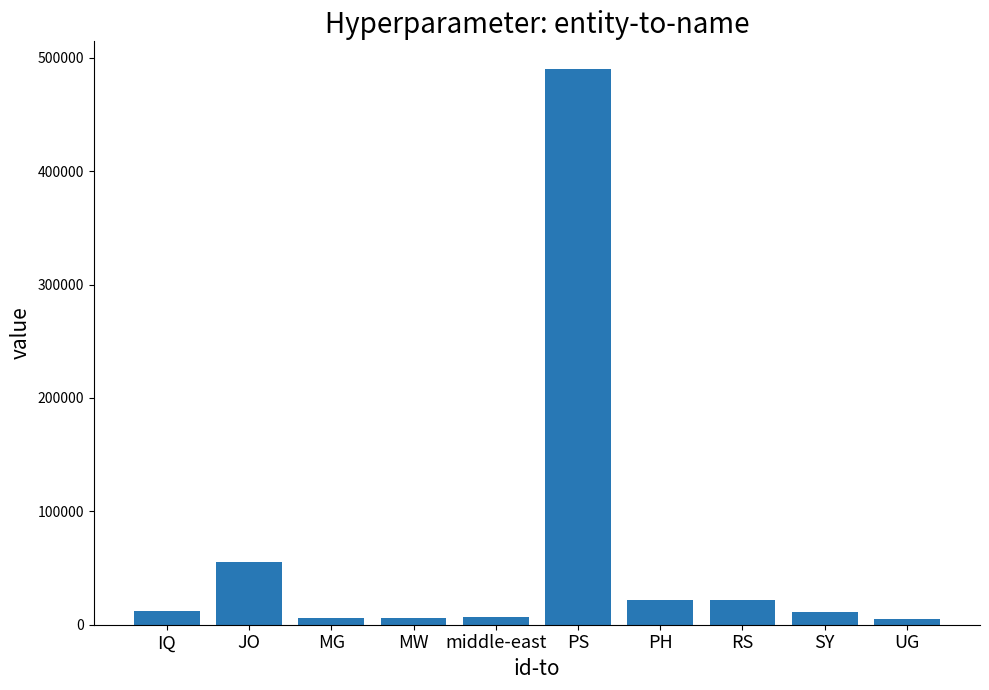

The value at JO is 30435.2. True or false?

False